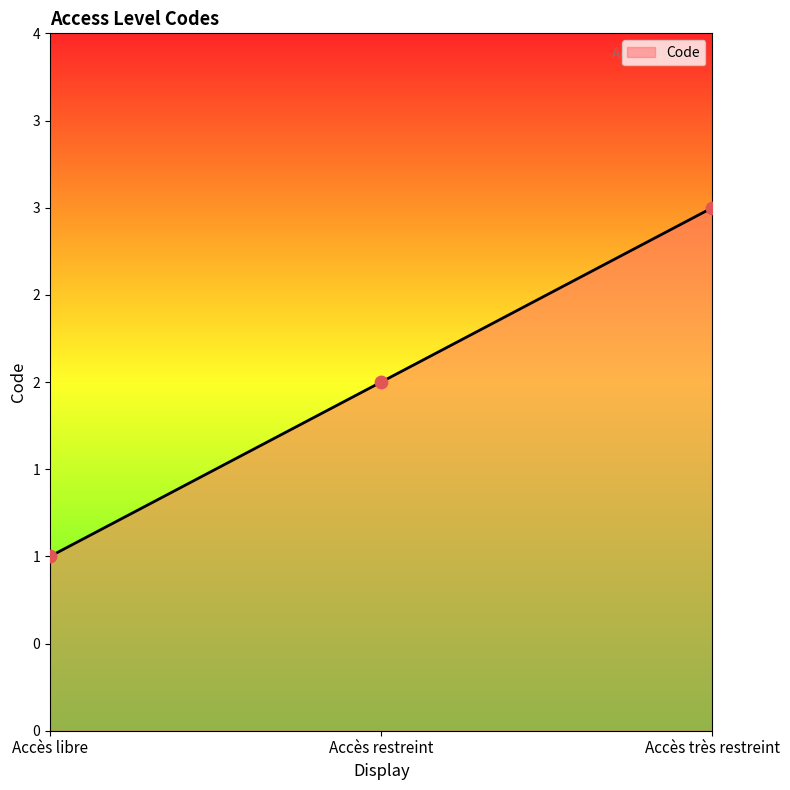

What is the change in value from Accès libre to Accès très restreint?

+2